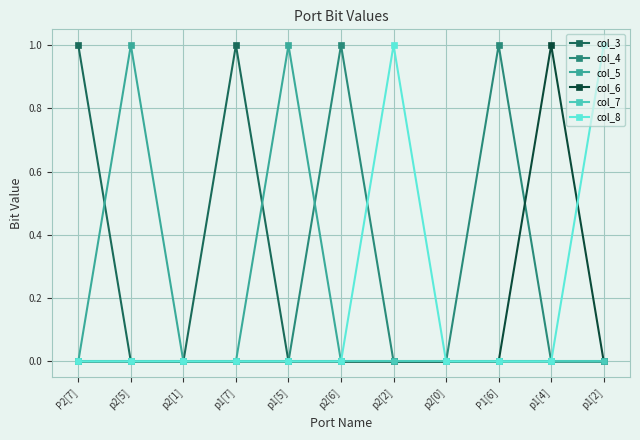

Between P2[7] and p2[0], which series saw the biggest shift?

col_3